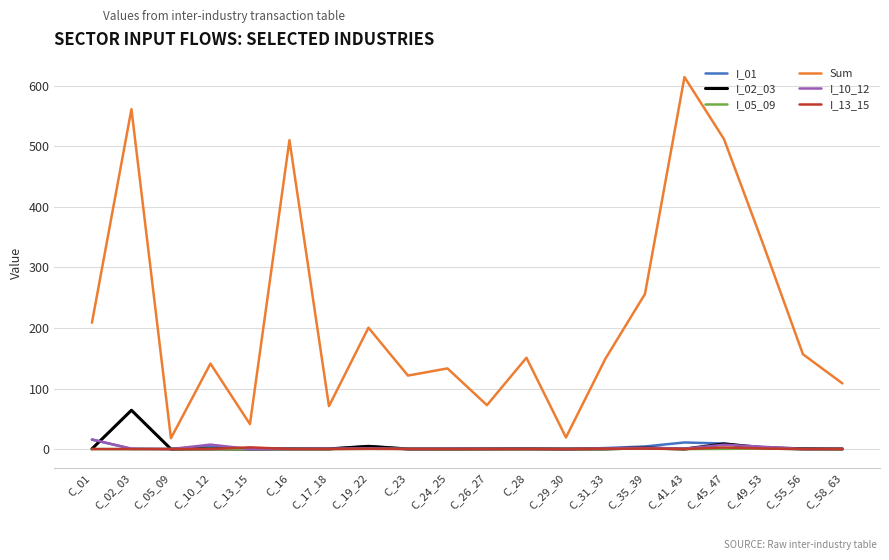

What is the spread (max minus min) of values at C_24_25?

133.1